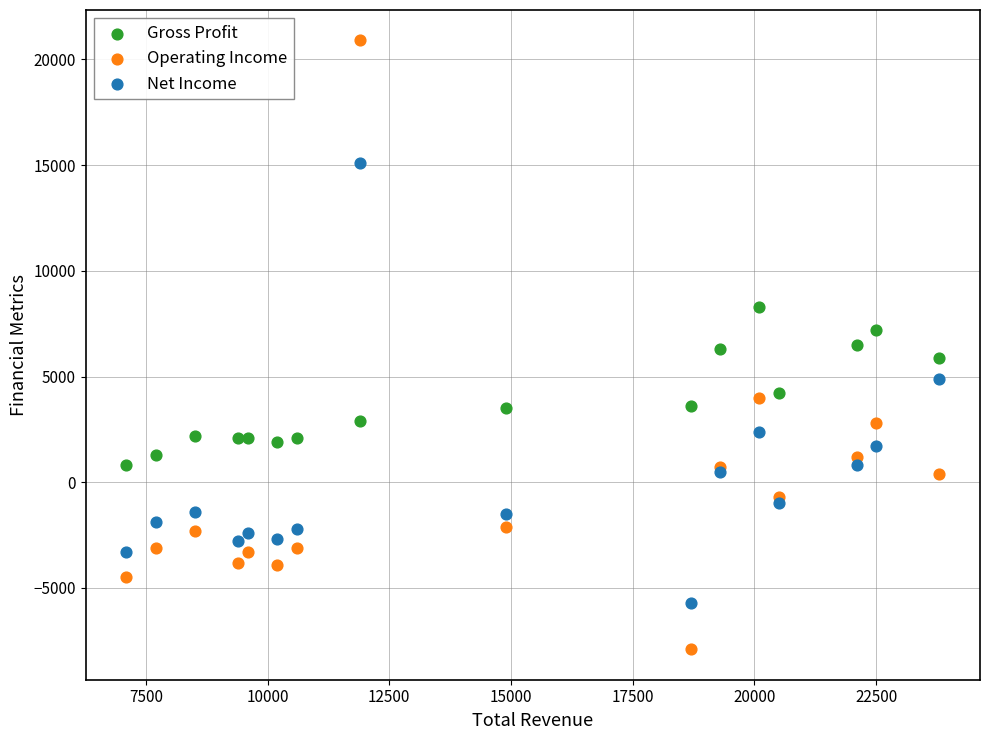

Which series contains the lowest Y value?

Operating Income